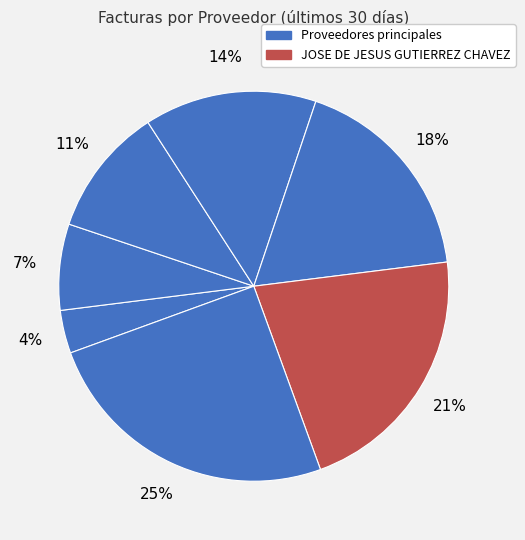

Count the number of slices in the pie.

7